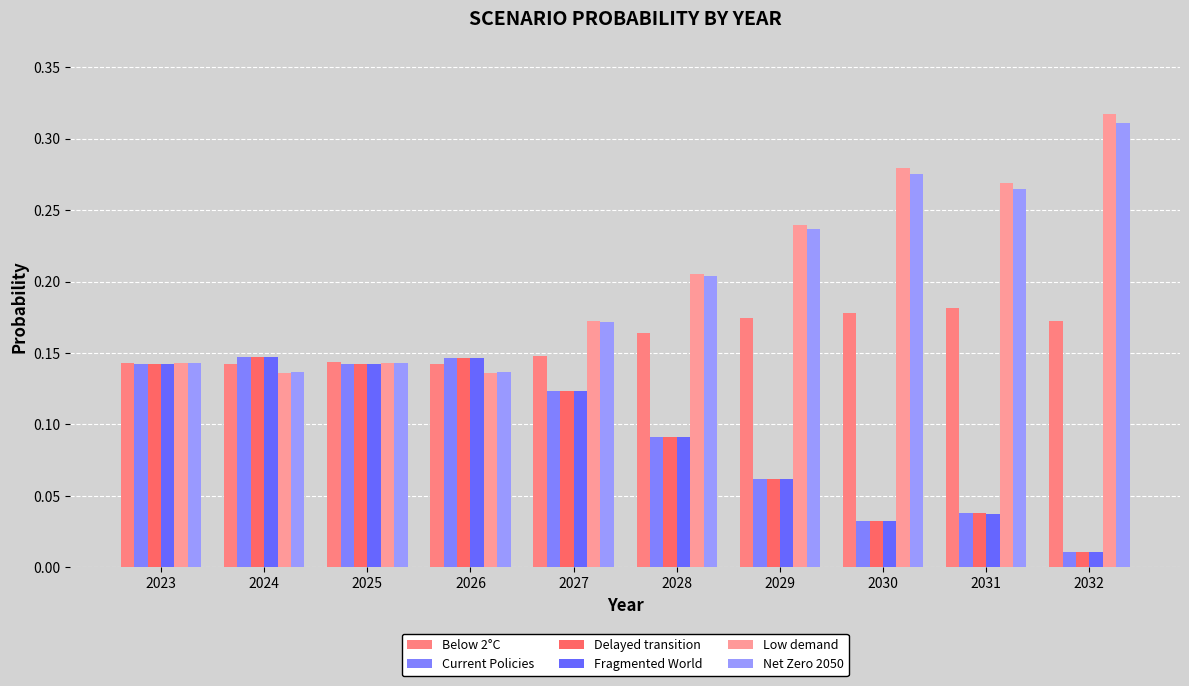

How many groups of bars are there?

10